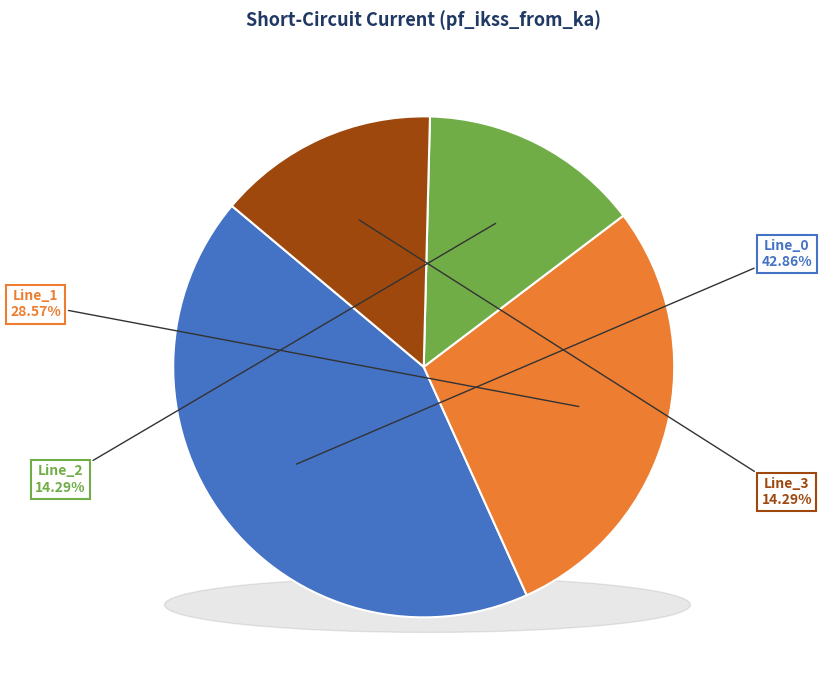

Is there any slice that represents more than half of the pie?

No